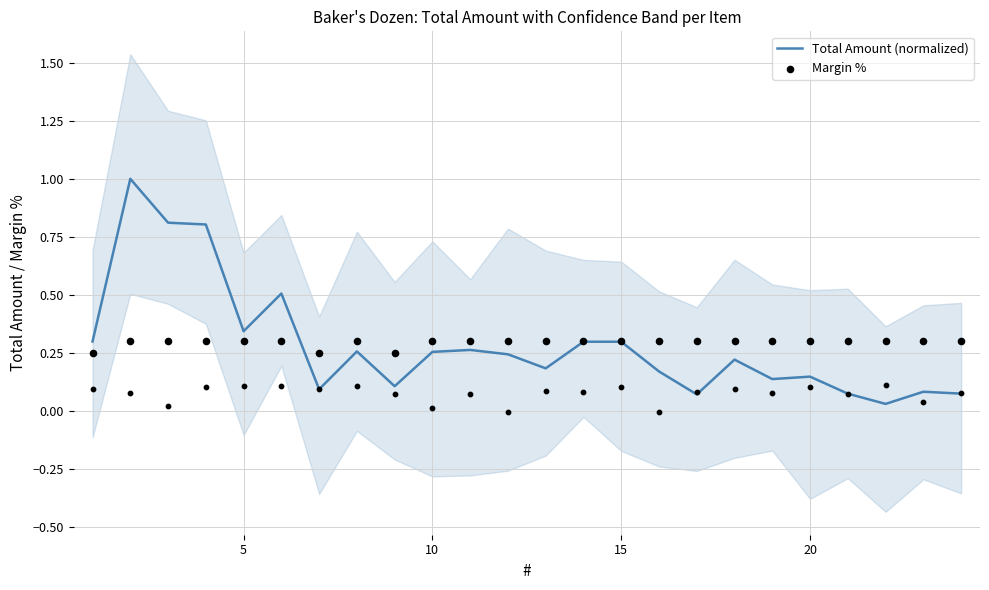

What are all the series names shown in the legend?

Total Amount (normalized), Margin %